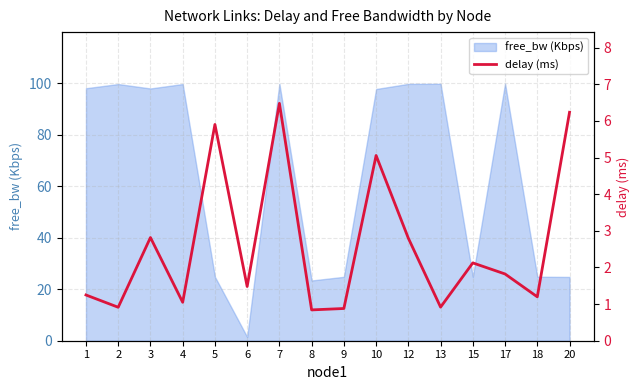

List the labels in order of value, largest first.

7, 20, 5, 10, 3, 12, 15, 17, 6, 1, 18, 4, 13, 2, 9, 8